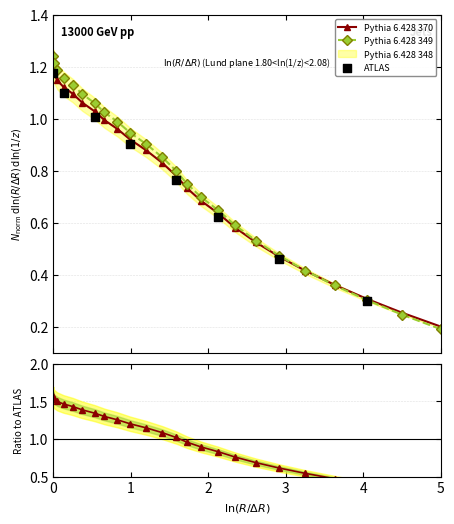

True or false: Pythia 6.428 349 has more than 1 interior local peaks.

False